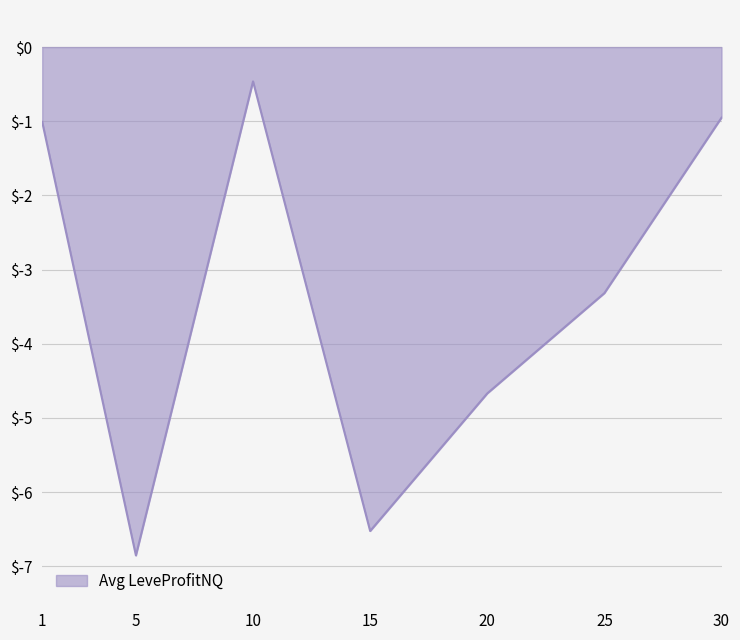

Does the chart display data point markers on the line(s)?

No